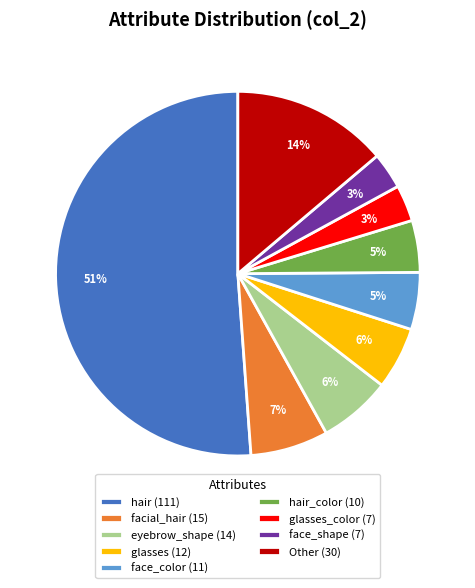

Which category accounts for the majority?

hair (111)